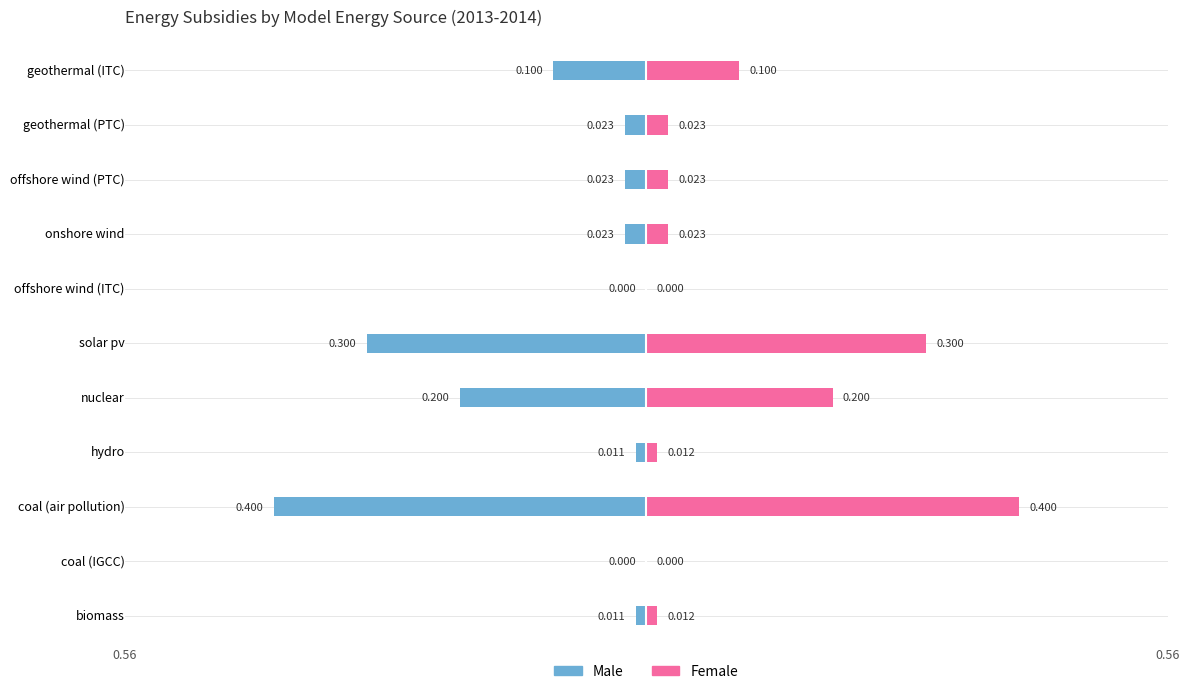

What is the difference between the highest and lowest values at nuclear?

0.4